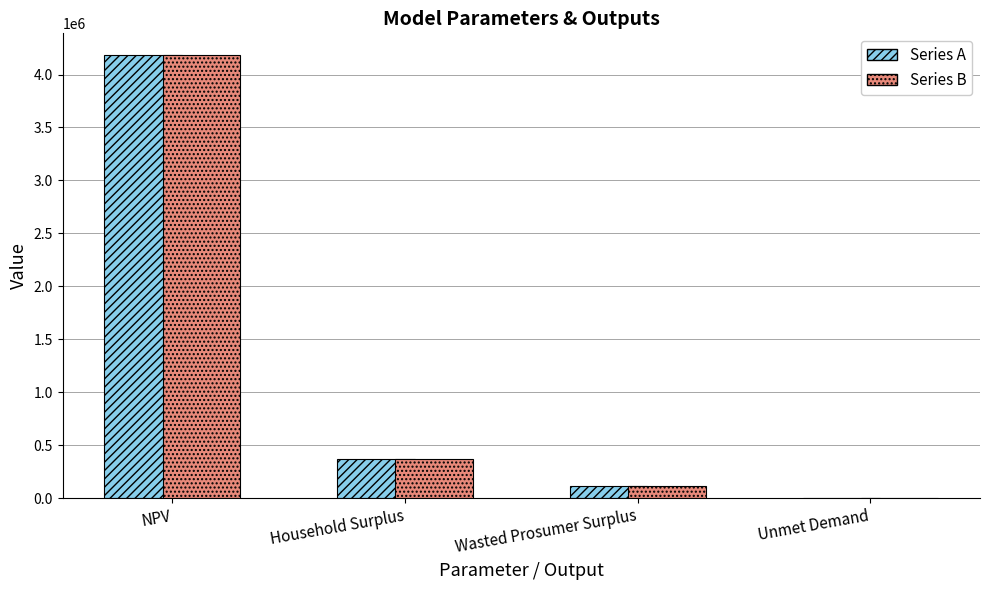

At which category is the sum across all series the highest?

NPV